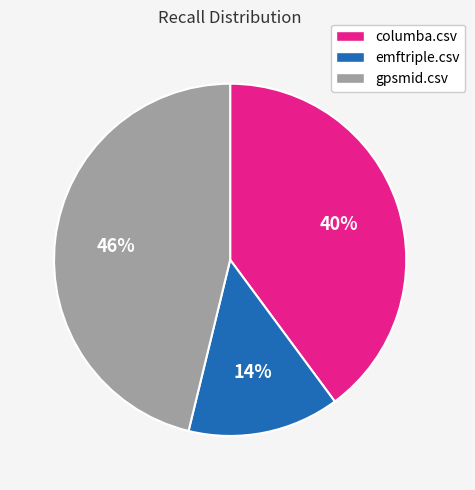

Which category has the biggest portion of the pie?

gpsmid.csv